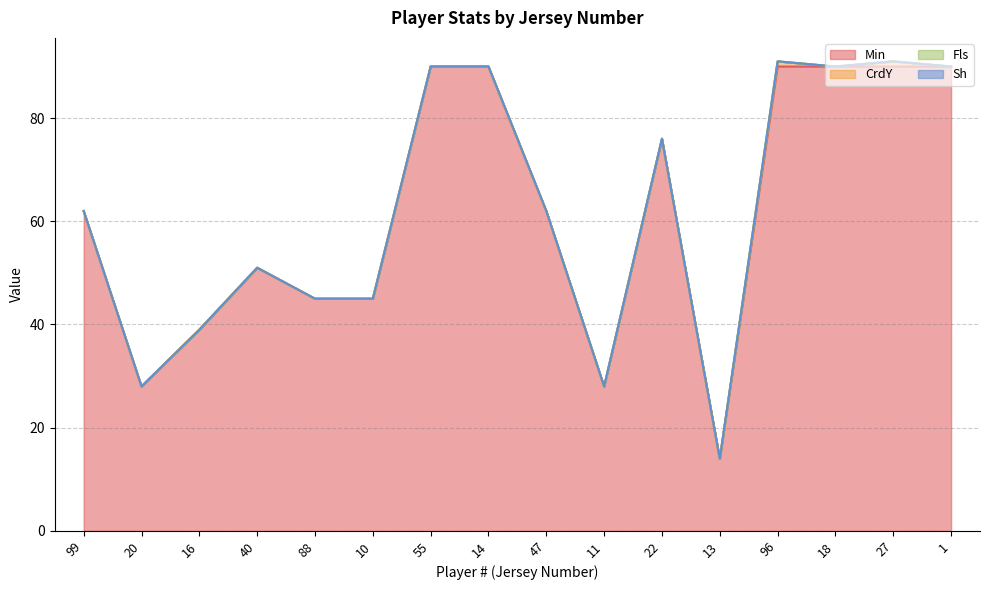

At which category does CrdY reach its first local peak?

96